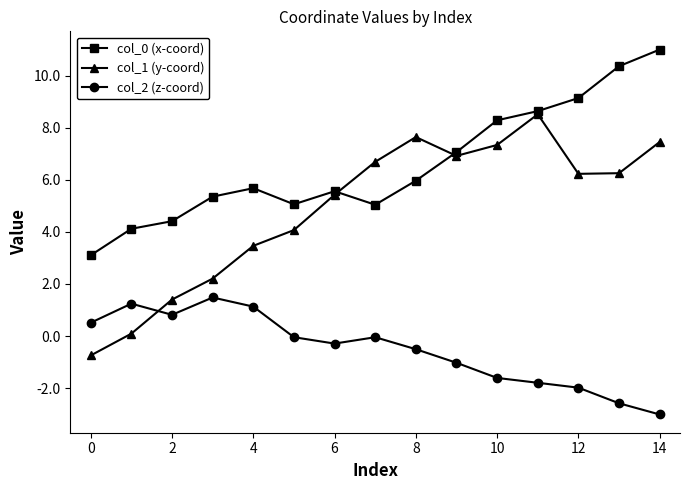

How many lines are shown in the chart?

3